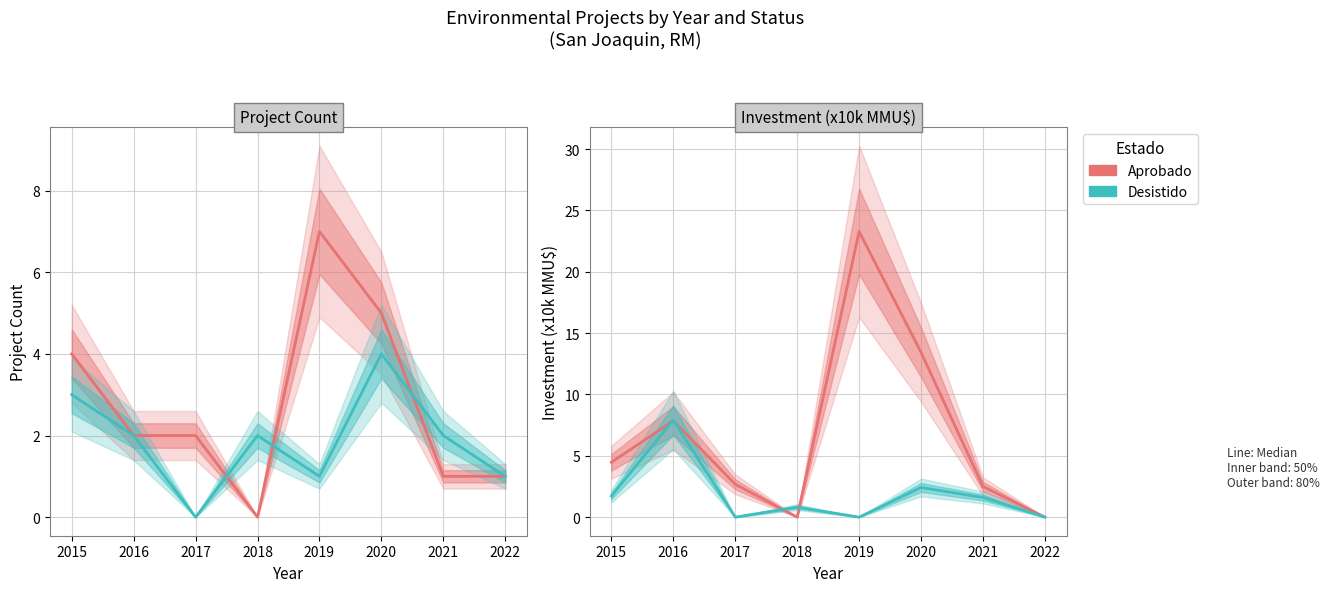

At which category does the chart reach its minimum across all series?

2018